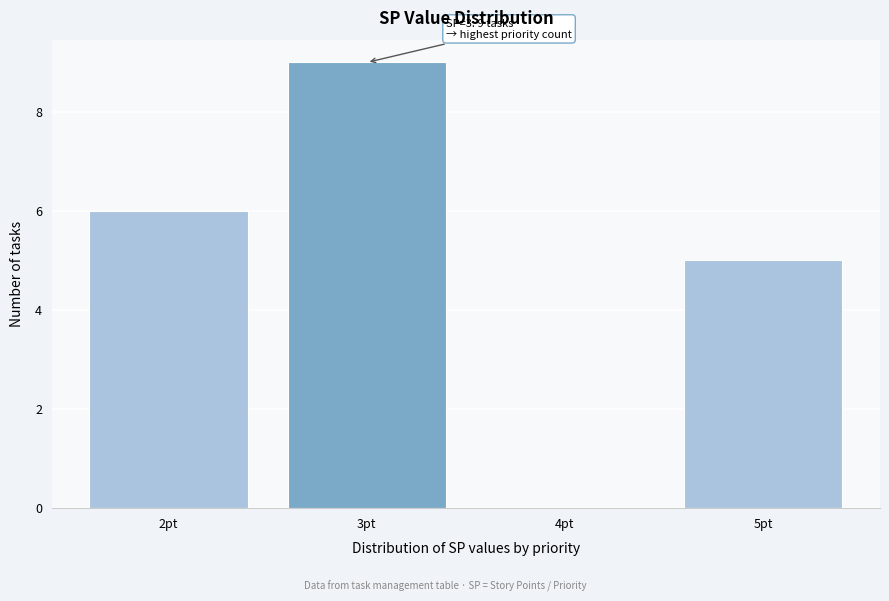

Over which range of the x-axis is the bar tallest?

2.5 to 3.5